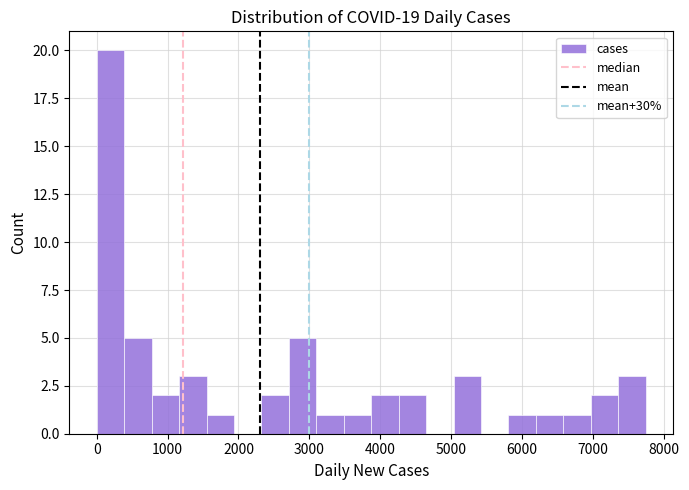

Read against the x-axis, roughly where is the centre of the tallest bar?

200